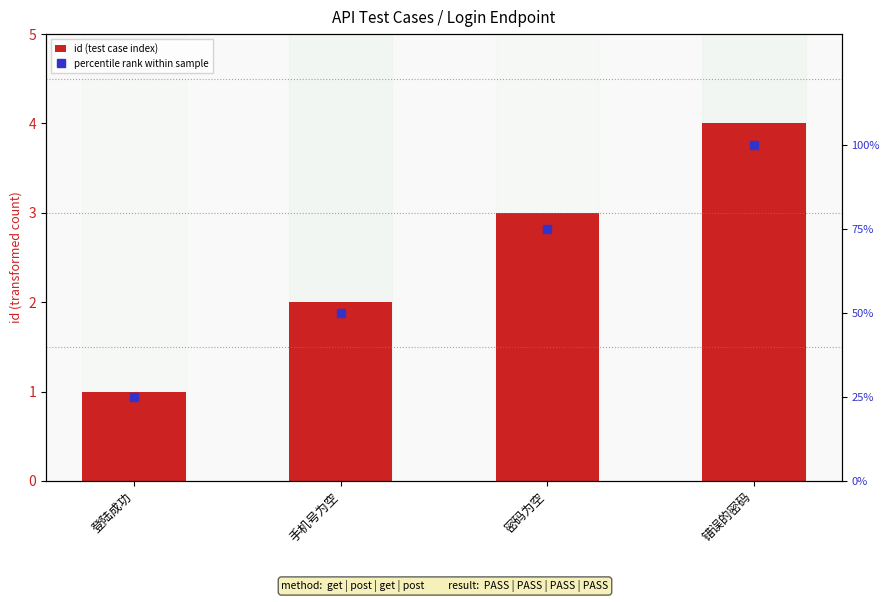

Rank the categories by id (test case index) value from lowest to highest.

登陆成功, 手机号为空, 密码为空, 错误的密码